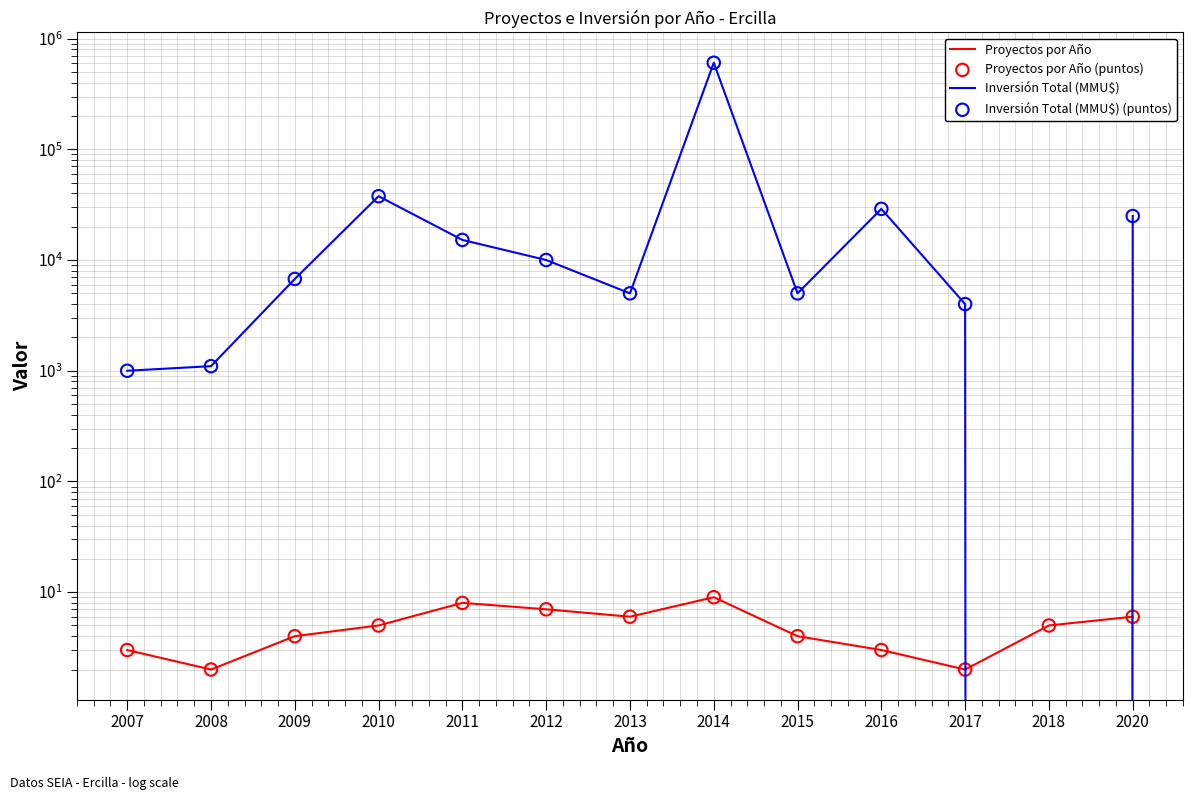

What are all the series names shown in the legend?

Proyectos por Año, Inversión Total (MMU$), Proyectos por Año (puntos), Inversión Total (MMU$) (puntos)